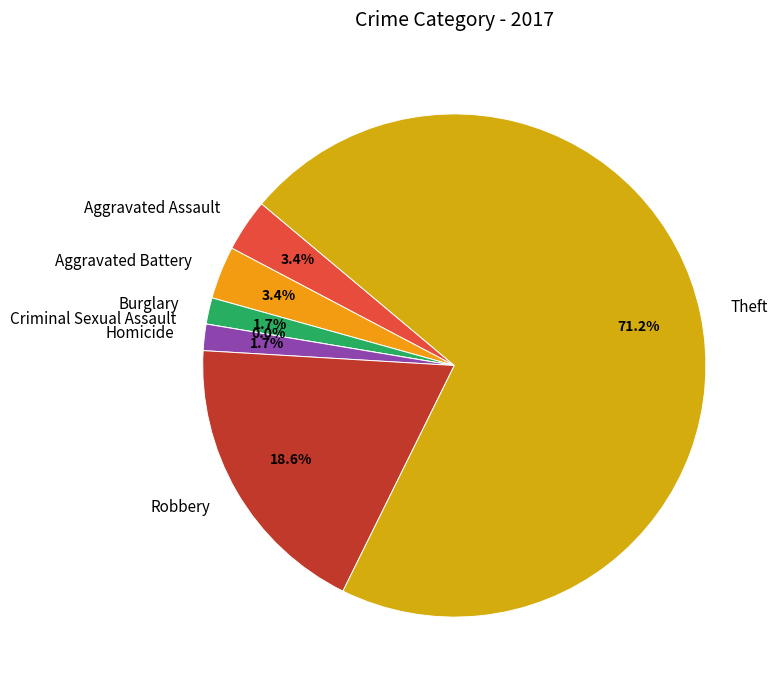

How many slices are in this pie chart?

7